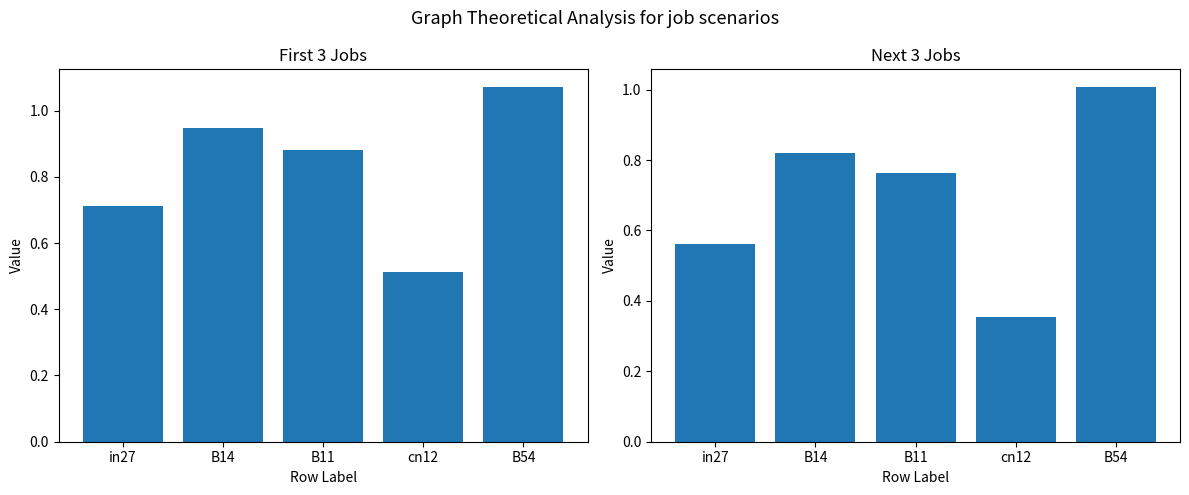

The value of Next 3 Jobs at B14 is 1.1. True or false?

False